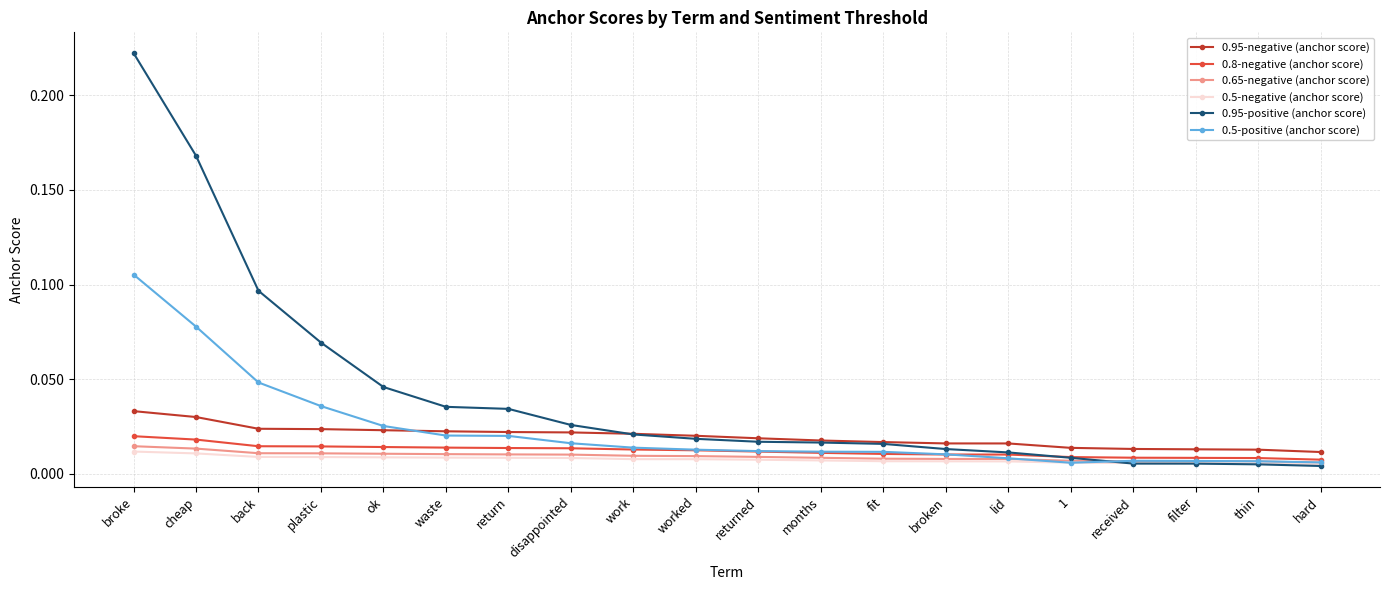

Does the chart display data point markers on the line(s)?

Yes